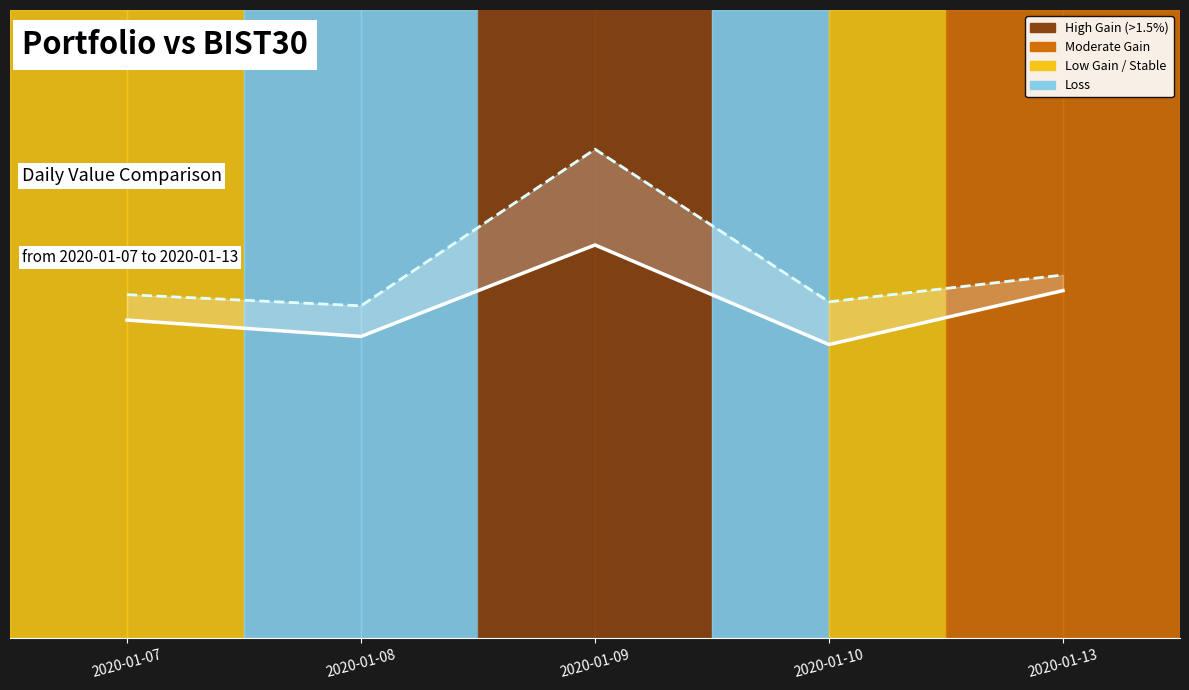

What is the average value of the Portfolio pct_change series?

0.5